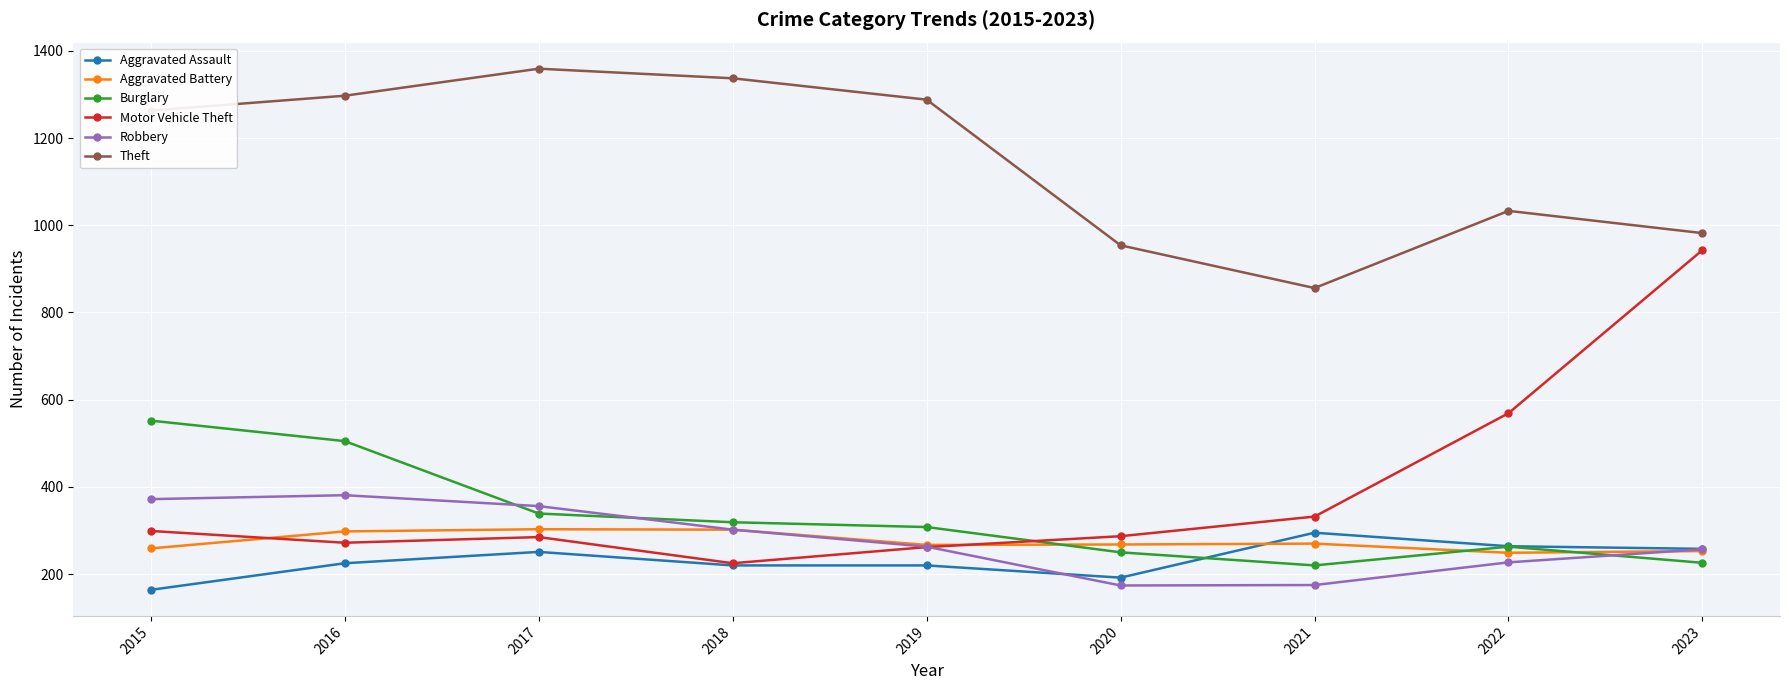

True or false: Aggravated Assault and Theft cross at least once.

False